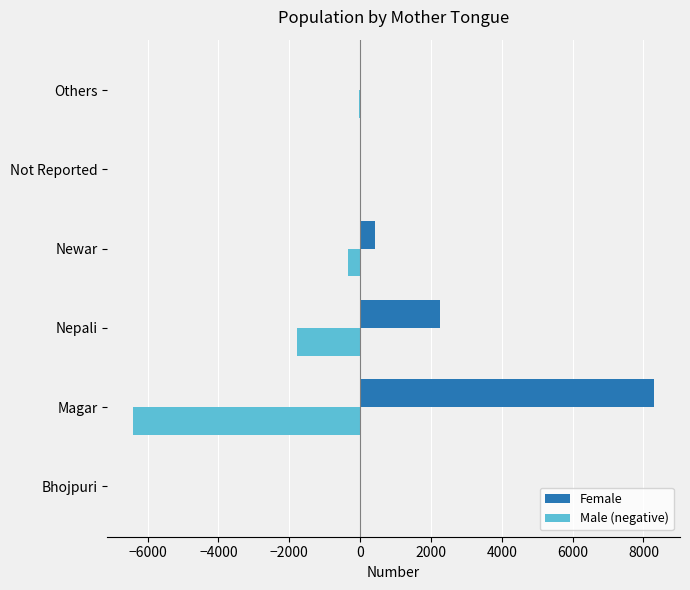

Is it true that Female equals 418 at Newar?

True